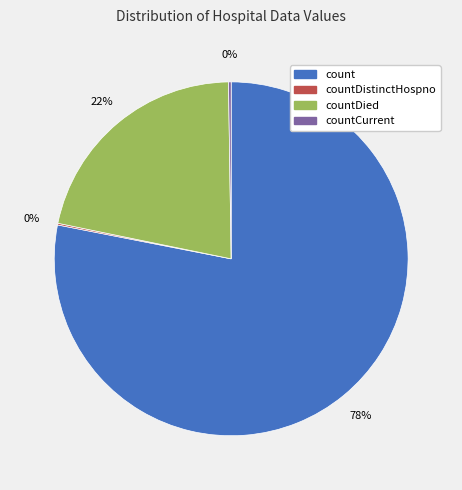

To the nearest percent, what is the difference between the largest and smallest slice percentages?

78%